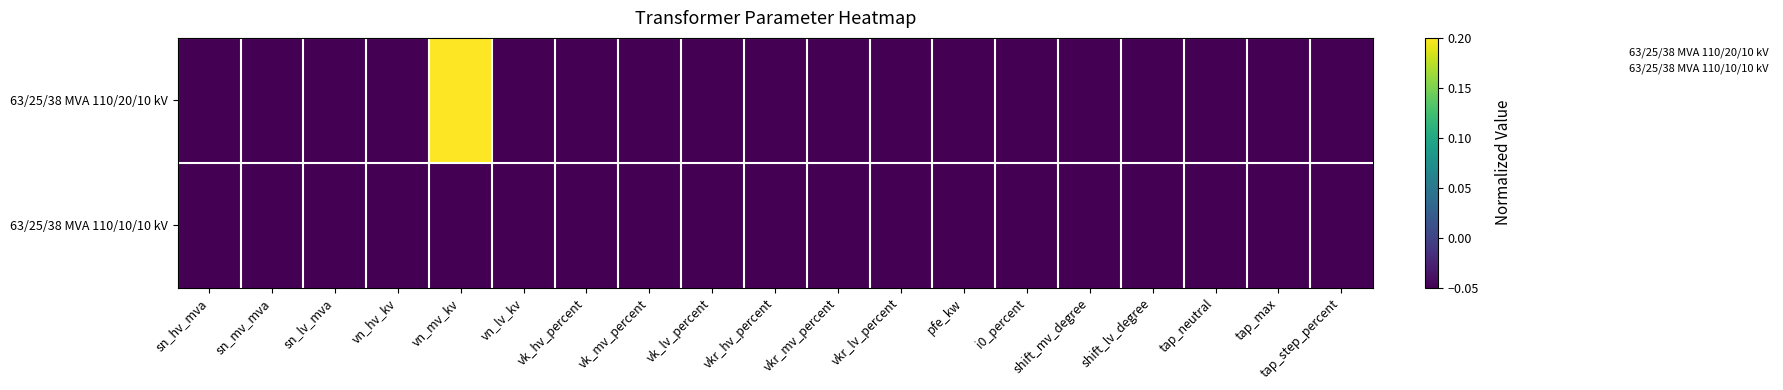

Reading right to left, what are all the values shown in this chart?

63/25/38 MVA 110/20/10 kV: tap_step_percent=-0.1	tap_max=-0.1	tap_neutral=-0.1	shift_lv_degree=-0.1	shift_mv_degree=-0.1	i0_percent=-0.1	pfe_kw=-0.1	vkr_lv_percent=-0.1	vkr_mv_percent=-0.1	vkr_hv_percent=-0.1	vk_lv_percent=-0.1	vk_mv_percent=-0.1	vk_hv_percent=-0.1	vn_lv_kv=-0.1	vn_mv_kv=0.2	vn_hv_kv=-0.1	sn_lv_mva=-0.1	sn_mv_mva=-0.1	sn_hv_mva=-0.1
63/25/38 MVA 110/10/10 kV: tap_step_percent=-0.1	tap_max=-0.1	tap_neutral=-0.1	shift_lv_degree=-0.1	shift_mv_degree=-0.1	i0_percent=-0.1	pfe_kw=-0.1	vkr_lv_percent=-0.1	vkr_mv_percent=-0.1	vkr_hv_percent=-0.1	vk_lv_percent=-0.1	vk_mv_percent=-0.1	vk_hv_percent=-0.1	vn_lv_kv=-0.1	vn_mv_kv=-0.1	vn_hv_kv=-0.1	sn_lv_mva=-0.1	sn_mv_mva=-0.1	sn_hv_mva=-0.1